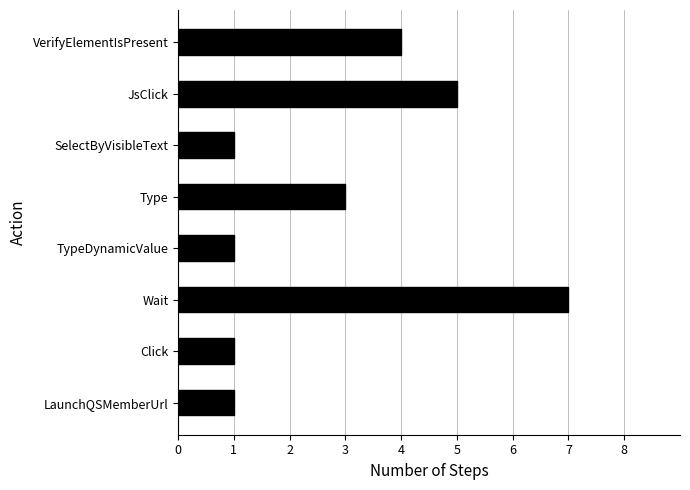

True or false: the data shows 9 at Wait.

False